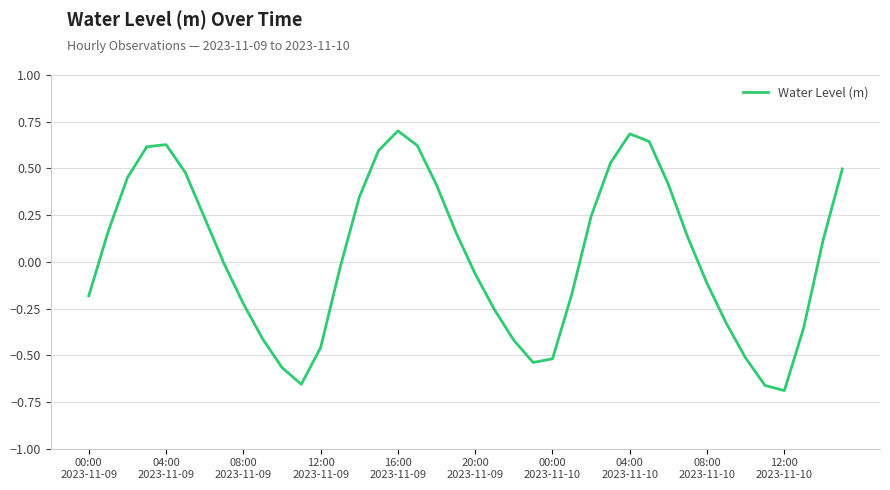

What is the difference between the second highest and minimum values?

1.4